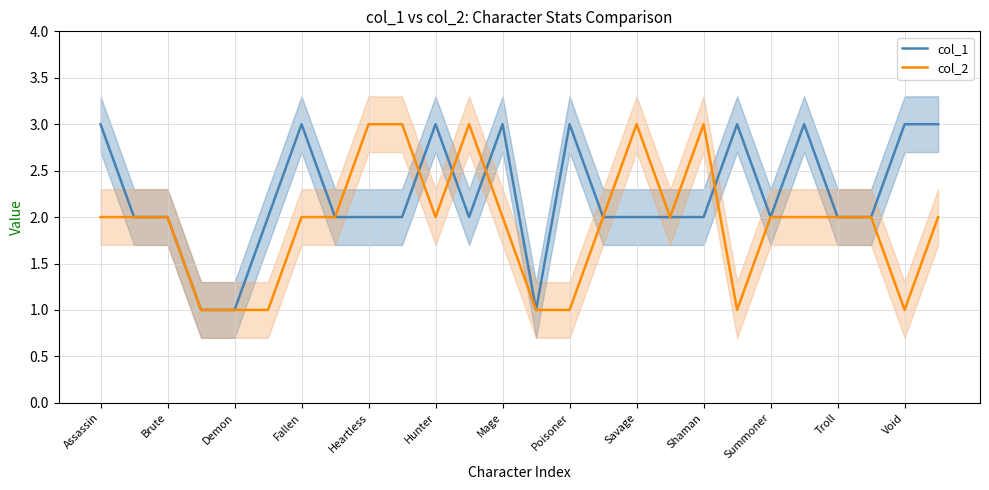

What is the average value of the col_2 series?

2